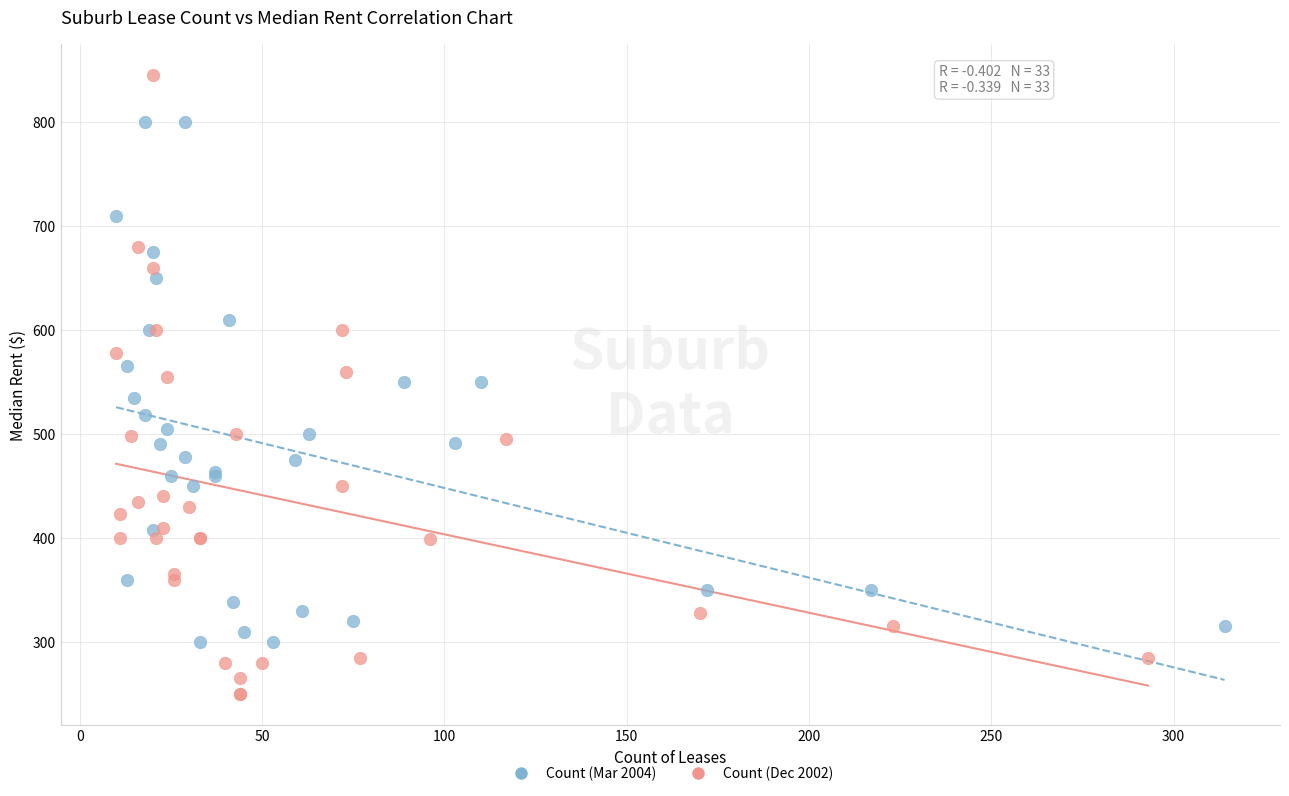

Which series reaches the minimum Y coordinate?

Count (Dec 2002)